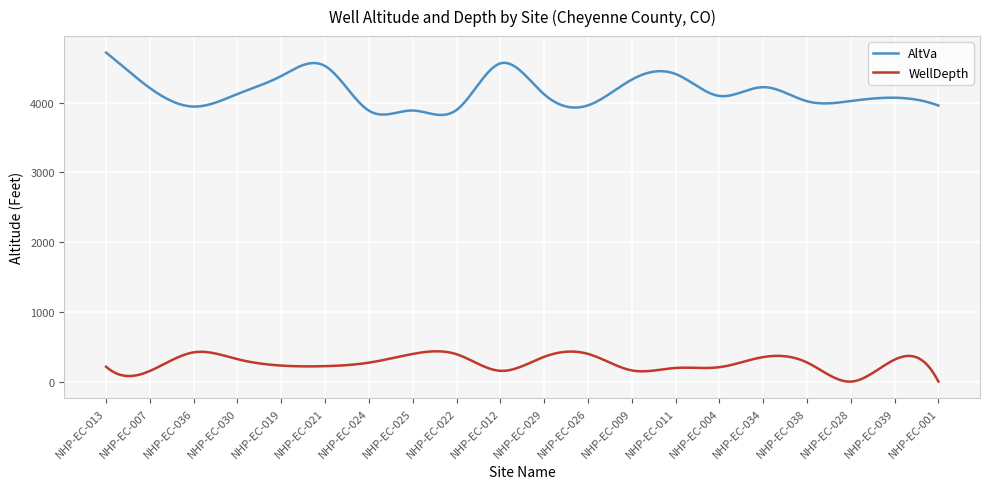

Which series has the widest spread of values?

AltVa